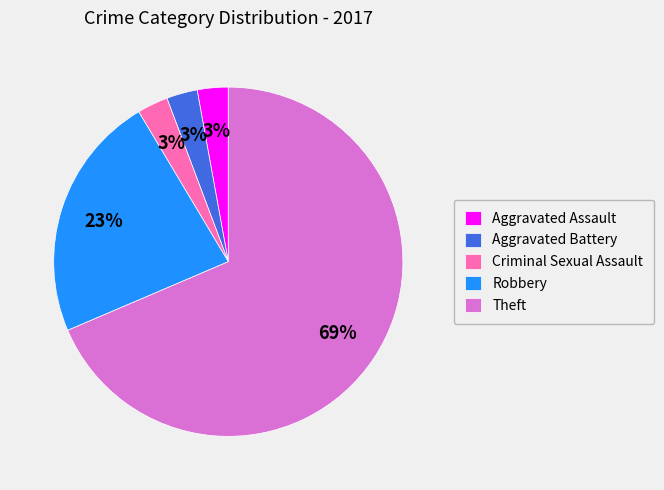

Is it true that Aggravated Battery is 8% of the pie?

False